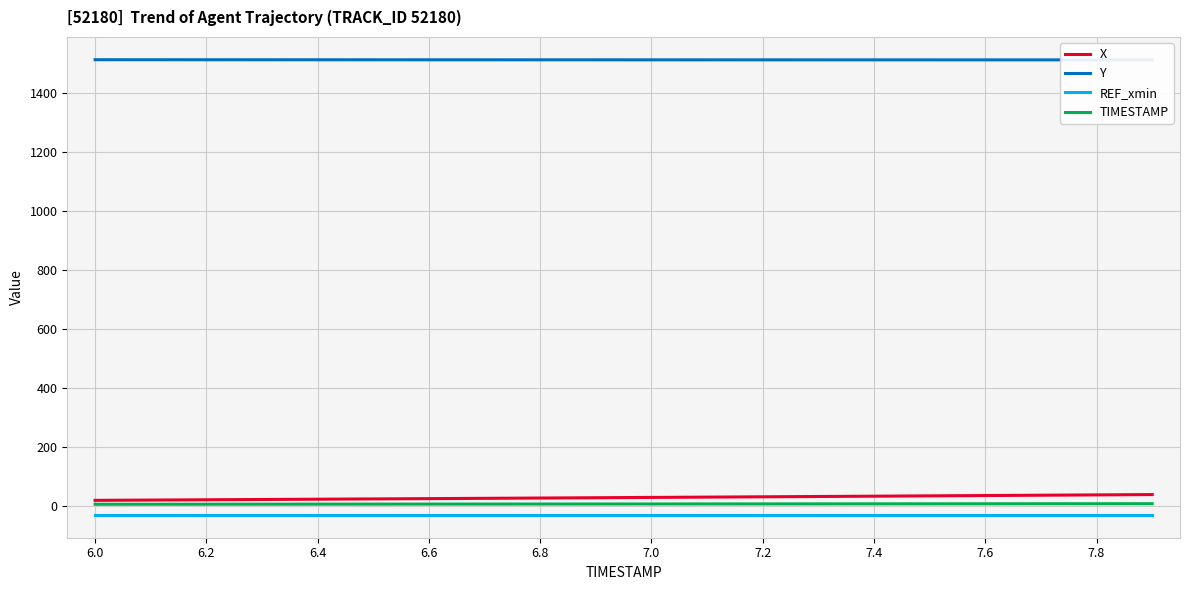

What is the maximum value for X?

38.9